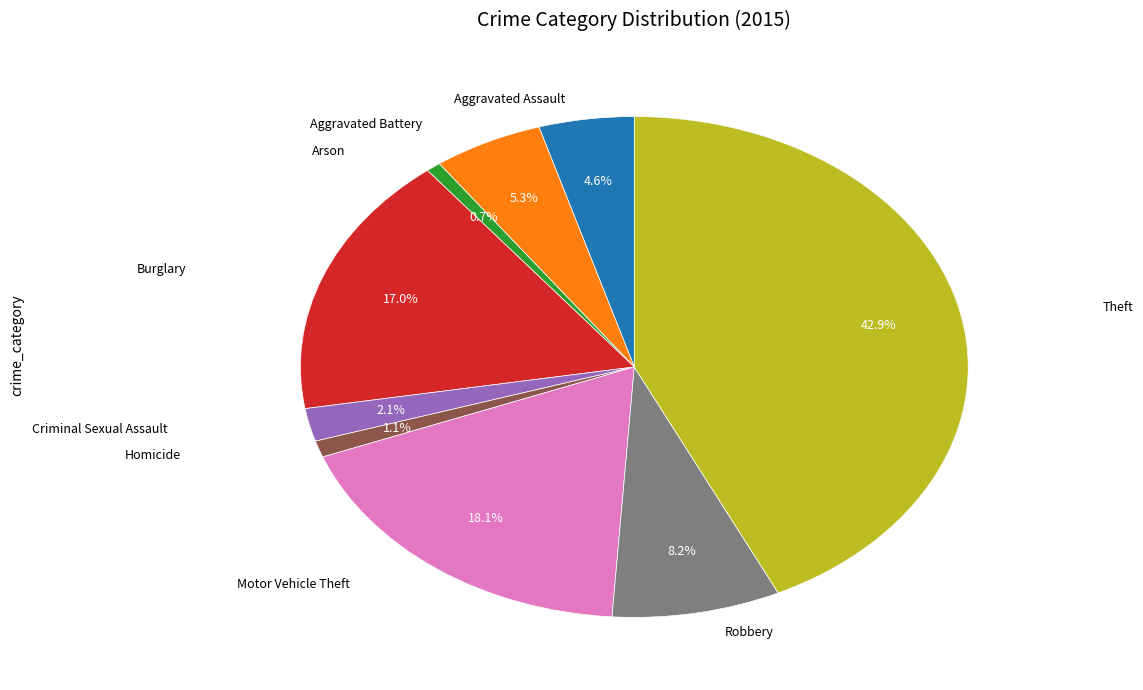

Is there a majority slice in this chart?

No